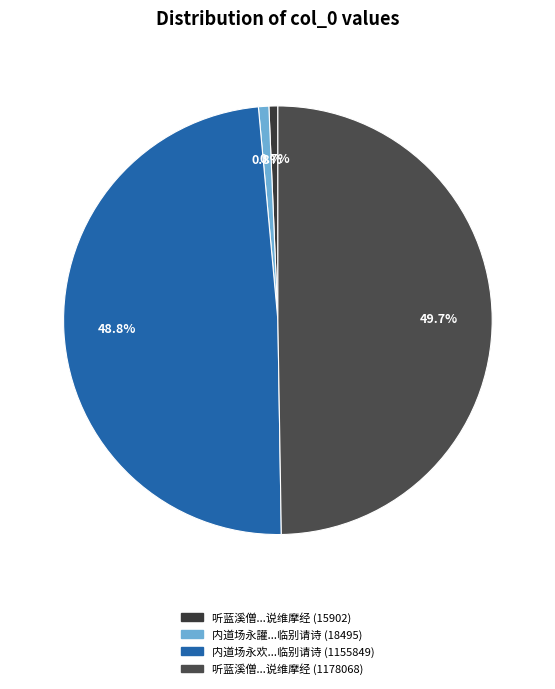

Is there a majority slice in this chart?

No